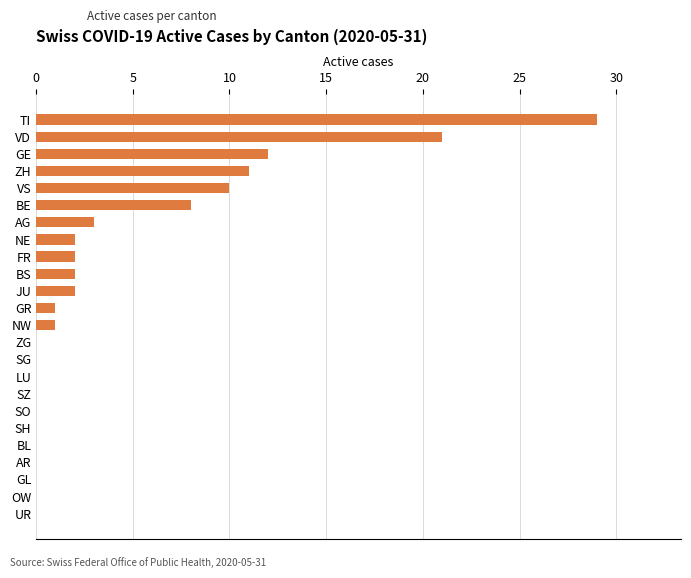

What is the average value?

4